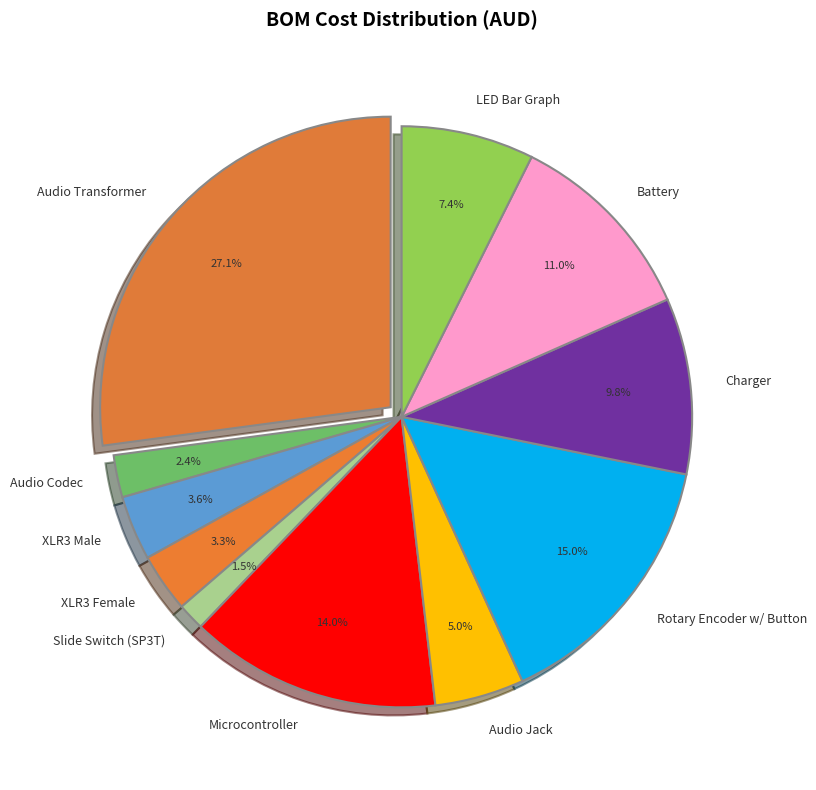

What is the ratio of the value at LED Bar Graph to the value at Audio Transformer?

0.3